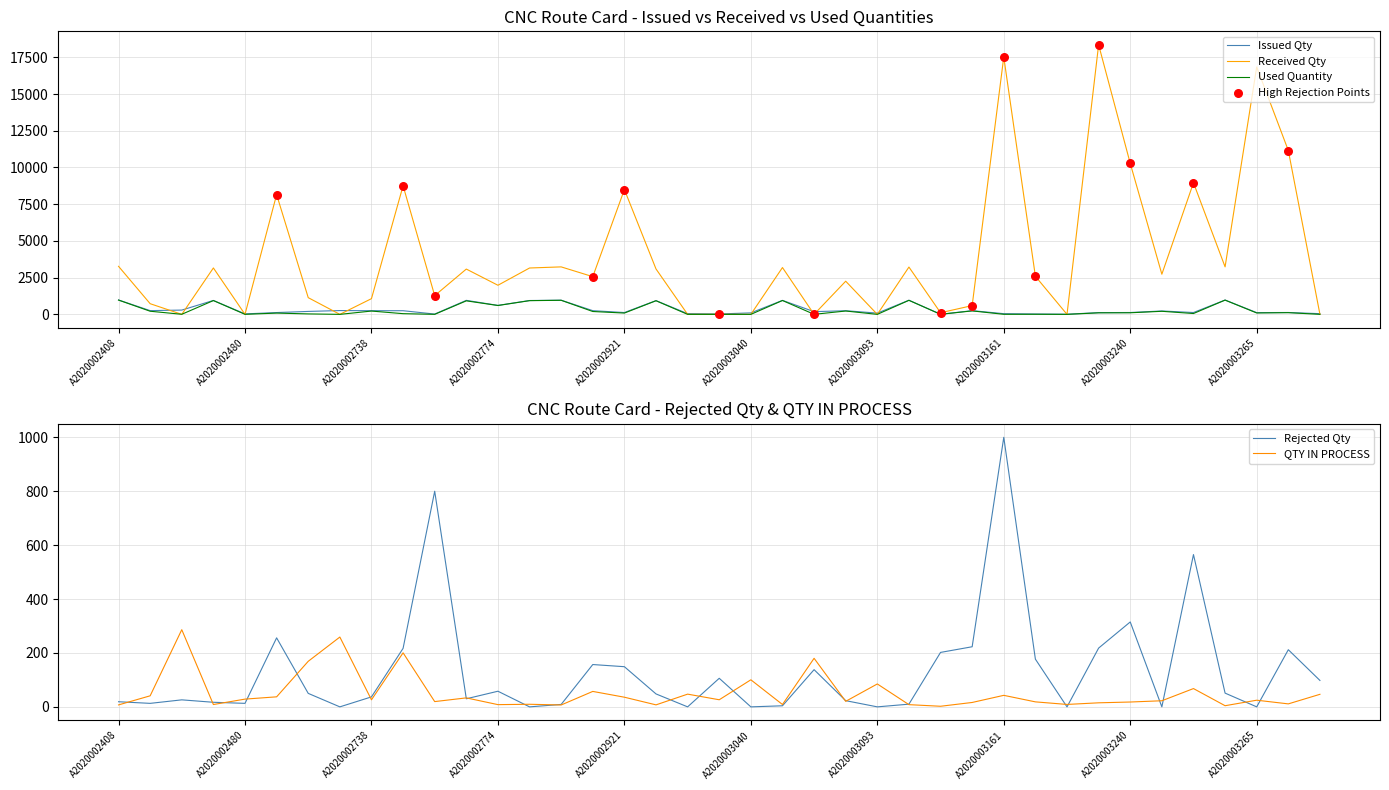

At which category is the sum across all series the highest?

A2020003237